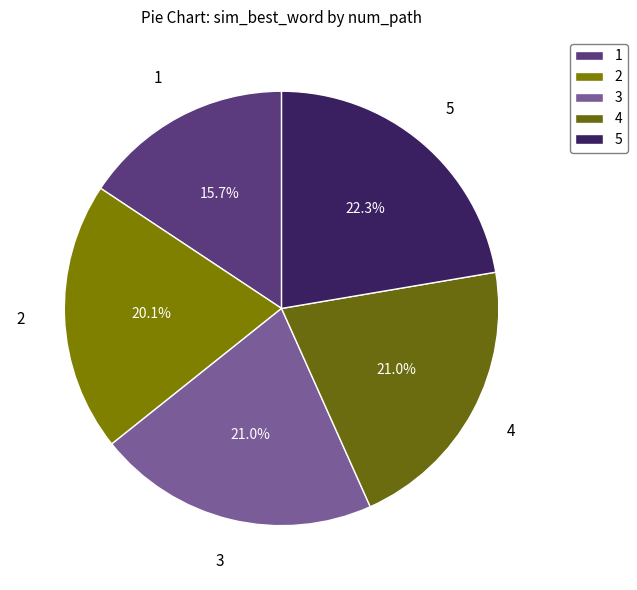

What is the total percentage of 5 and 4?

43.3%